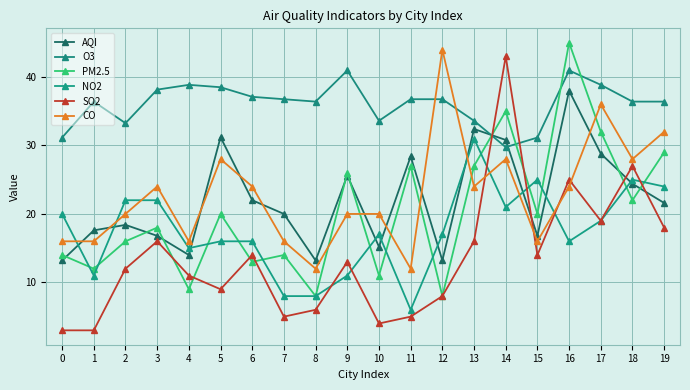

Between which two adjacent categories do O3 and AQI first intersect?

13 and 14